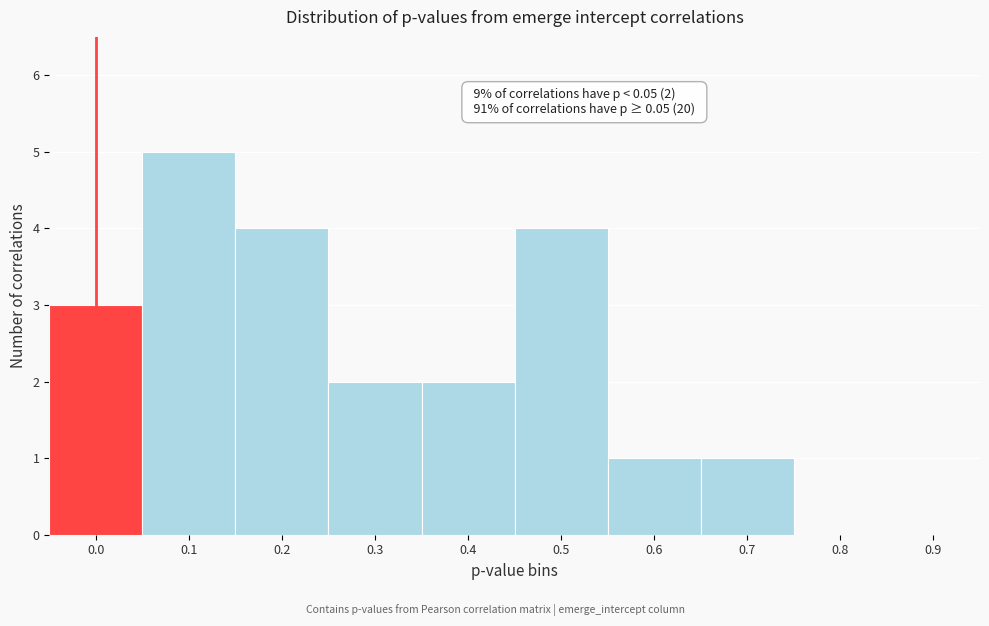

Reading left to right, list all the values displayed in this chart.

0.0=3	0.1=5	0.2=4	0.3=2	0.4=2	0.5=4	0.6=1	0.7=1	0.8=0	0.9=0